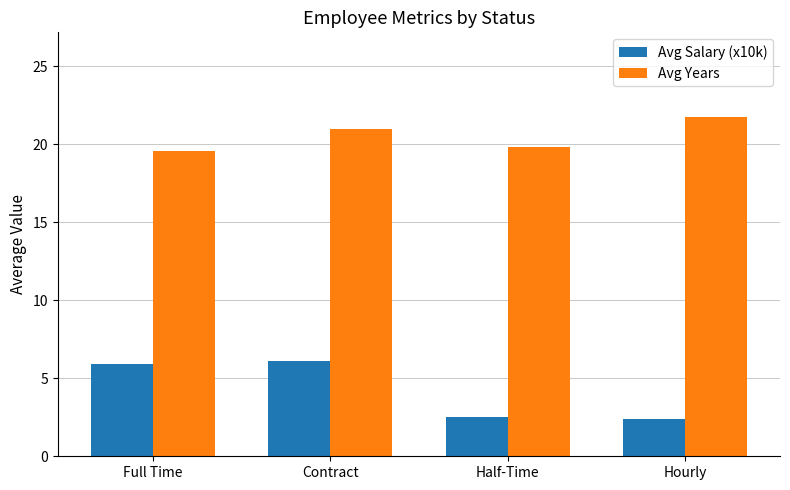

What is the highest value of the Avg Years series?

21.8